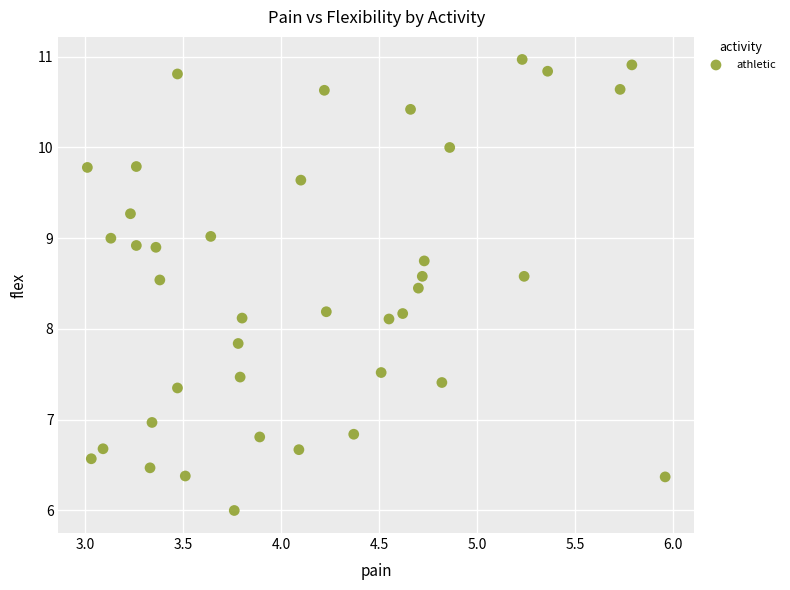

What is the range of Y values (max minus min)?

5.0